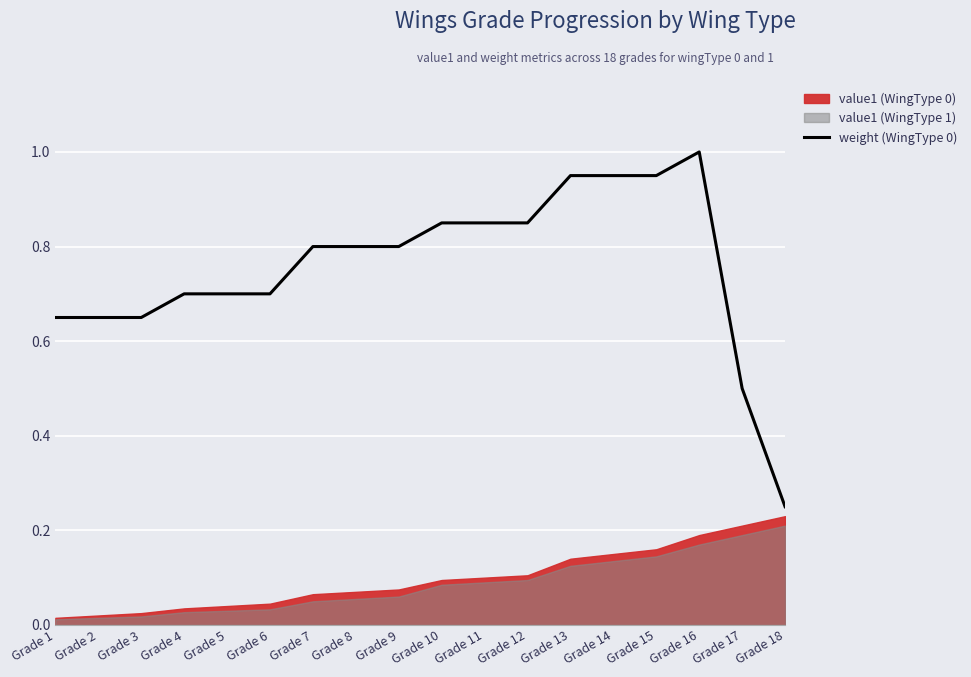

The value of weight (WingType 0) at Grade 14 is 0.3. True or false?

False